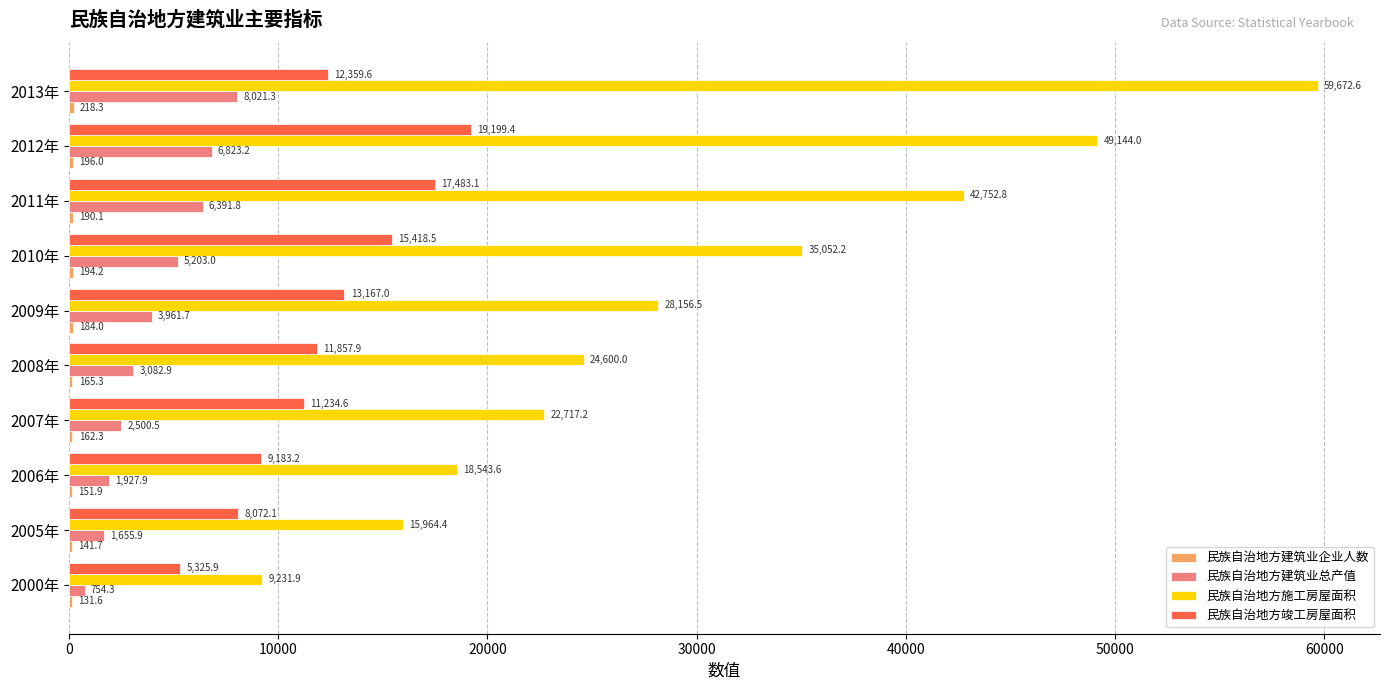

What is the approximate value of 民族自治地方建筑业总产值 at 2000年?

754.3